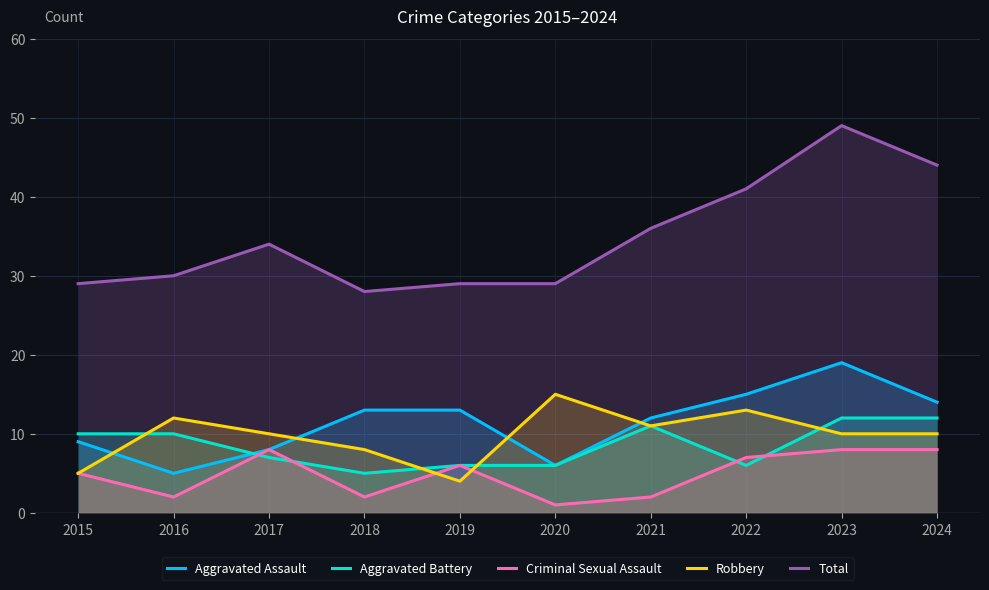

Count the Aggravated Battery values in the range 6 to 11.

7